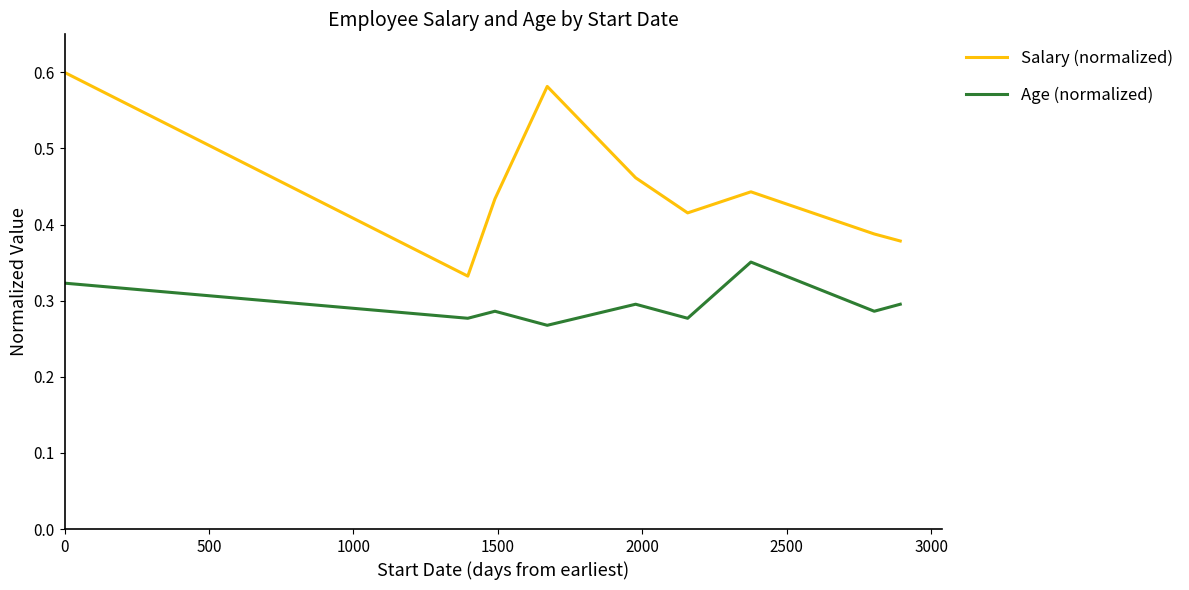

Rank the series by their maximum value, from highest to lowest.

Salary (normalized), Age (normalized)